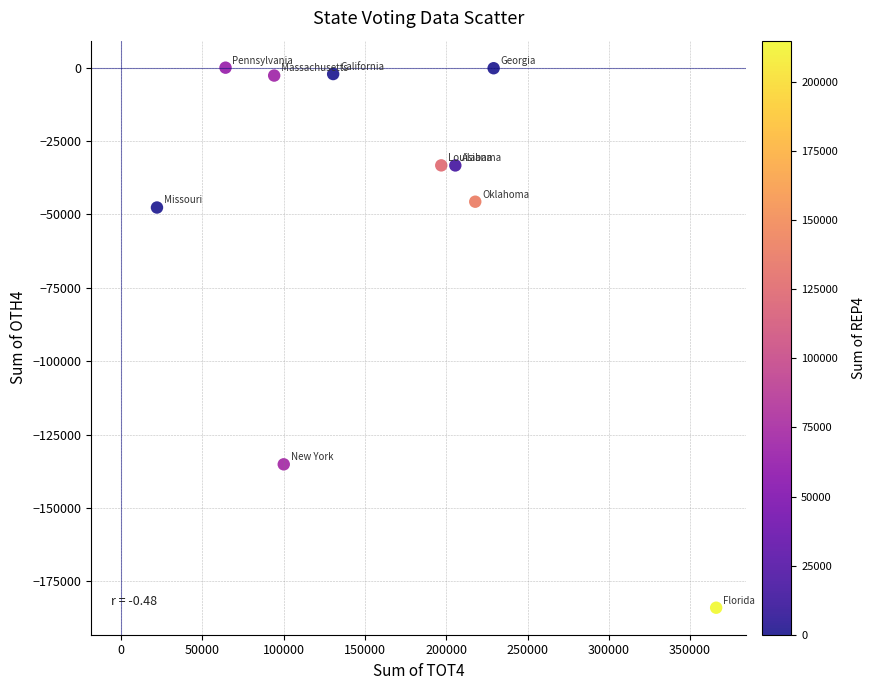

What is the average Y value?

-48398